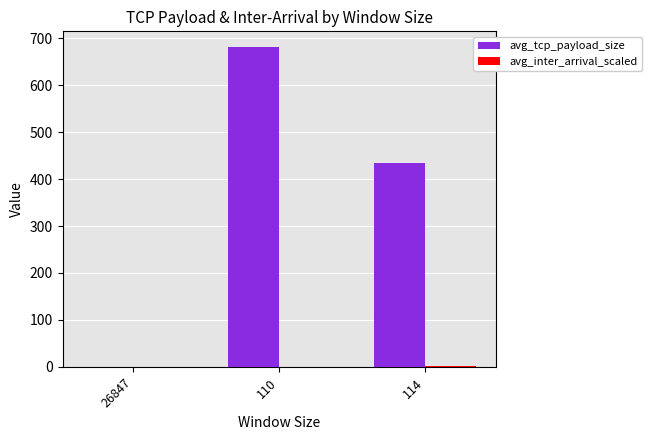

At which category is the sum across all series the highest?

110